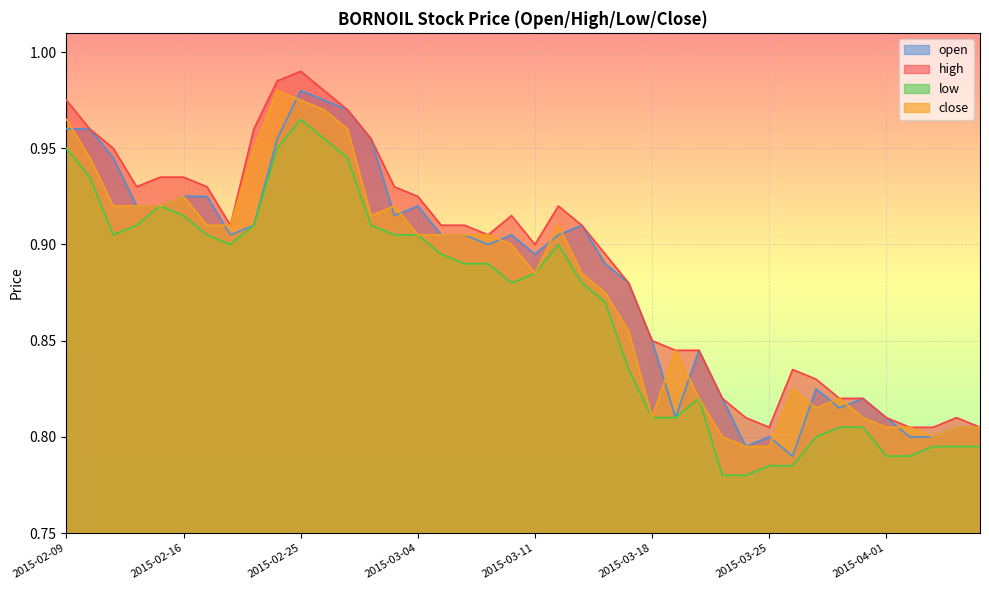

List the series in order of their overall mean, lowest first.

low, close, open, high